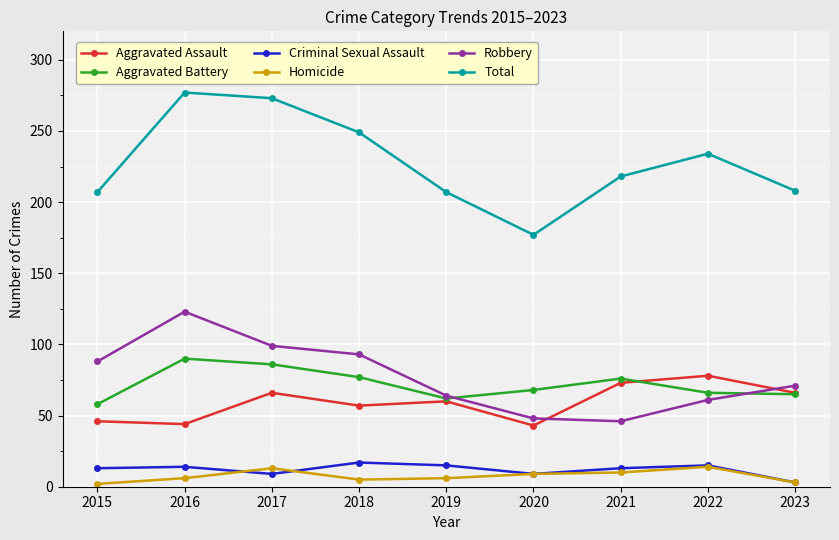

What are all the series names shown in the legend?

Aggravated Assault, Aggravated Battery, Criminal Sexual Assault, Homicide, Robbery, Total